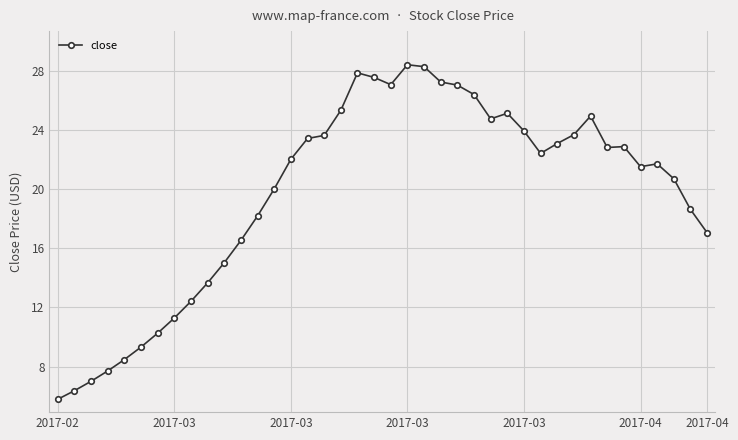

What is the average value?

19.7